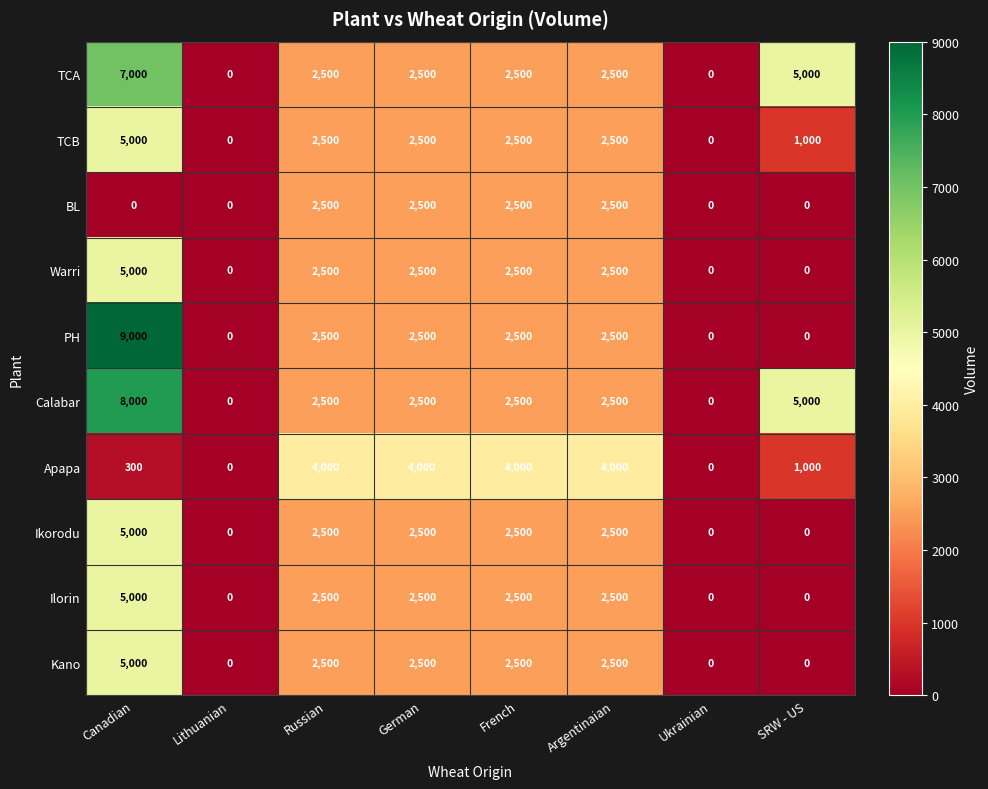

How many values in the Calabar series are below 2500?

2